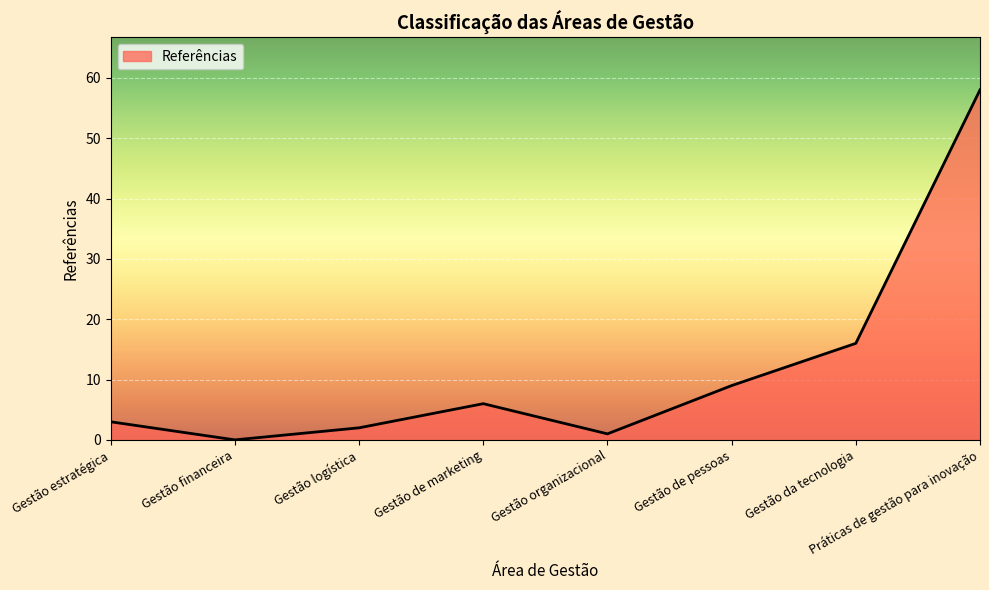

True or false: the data shows 9 at Gestão de pessoas.

True